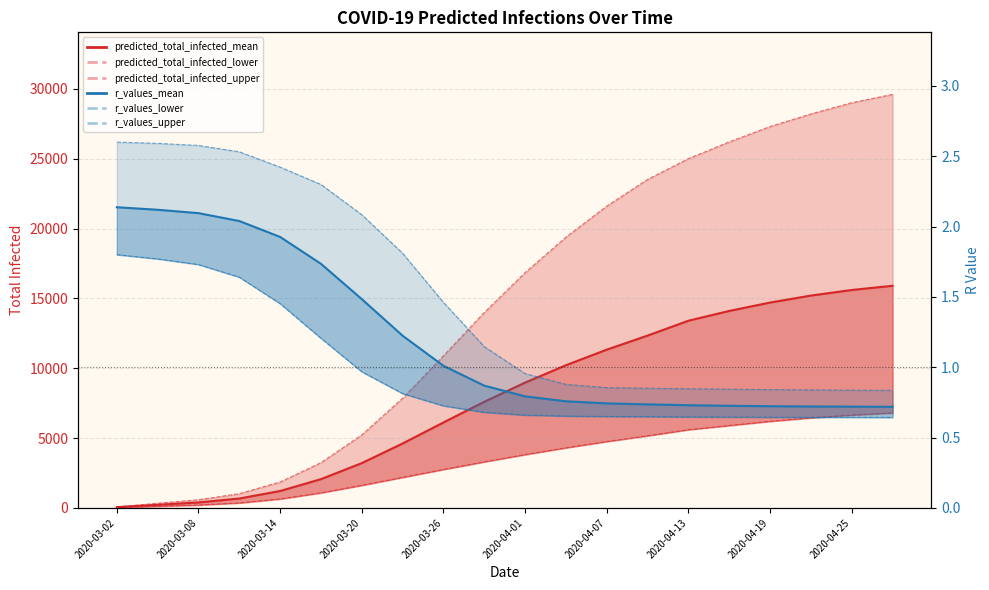

Which series changed the most between 13 and 14?

predicted_total_infected_mean